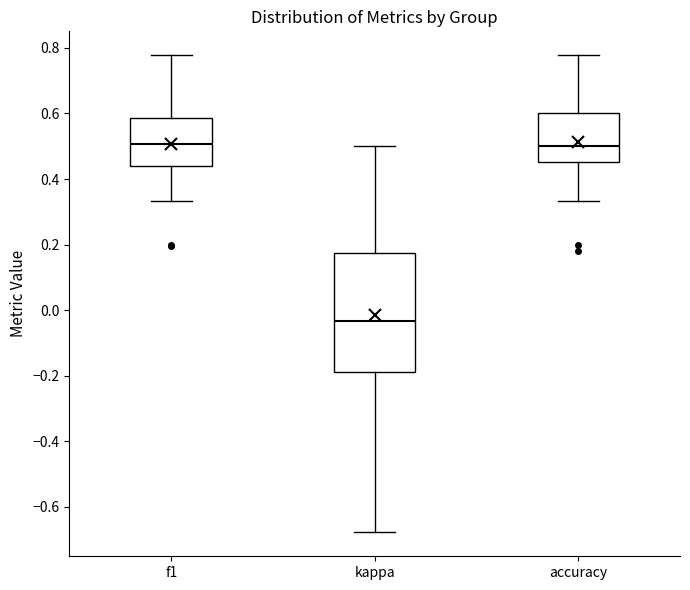

Comparing the boxes themselves (not the whiskers), which one is the tallest?

kappa